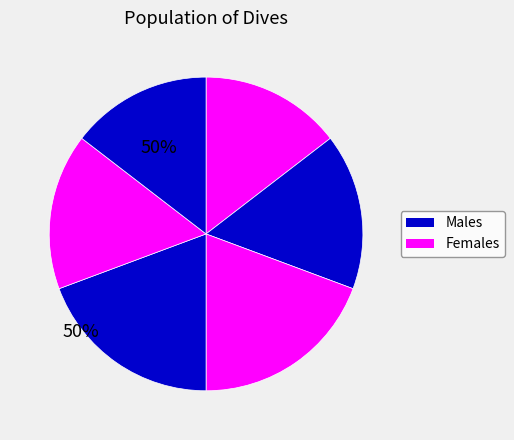

How many slices are in this pie chart?

6